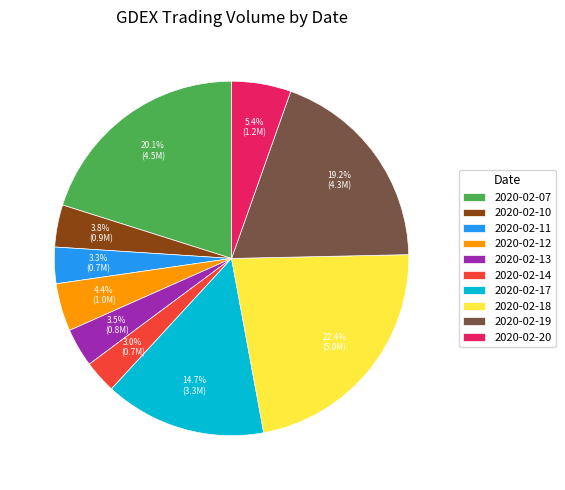

How many slices are in this pie chart?

10